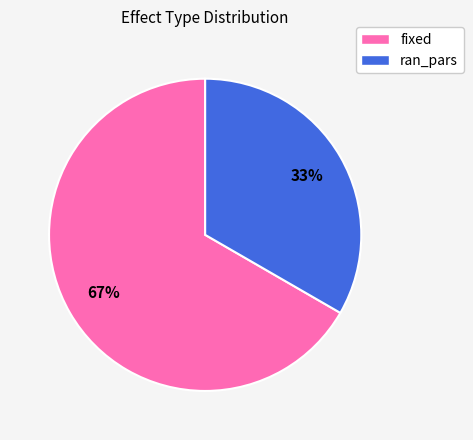

Which category has the smallest portion of the pie?

ran_pars